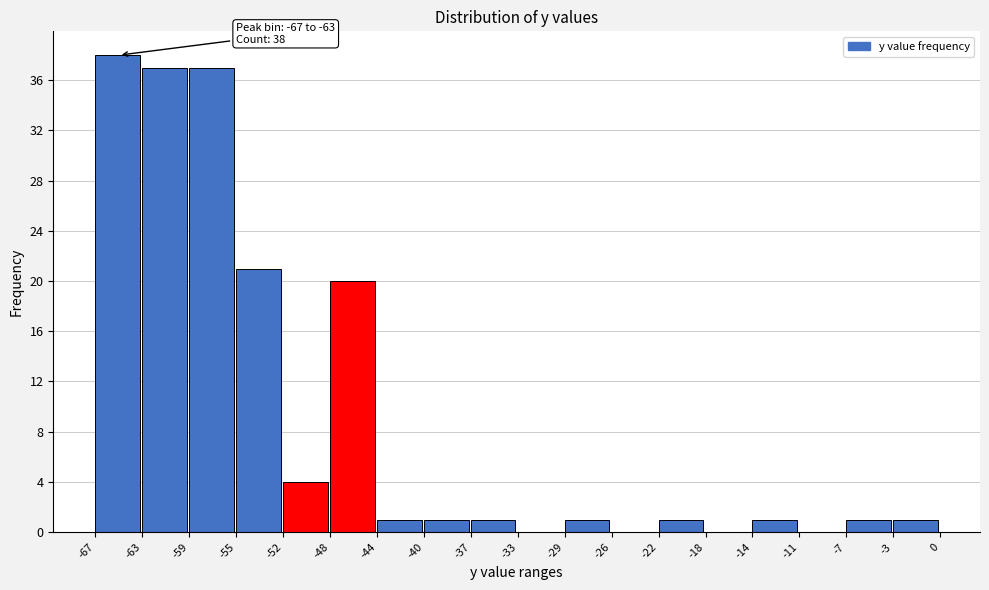

Reading left to right, extract all data points from this chart.

-67=38	-63=37	-59=37	-55=21	-52=4	-48=20	-44=1	-40=1	-37=1	-33=0	-29=1	-26=0	-22=1	-18=0	-14=1	-11=0	-7=1	-3=1